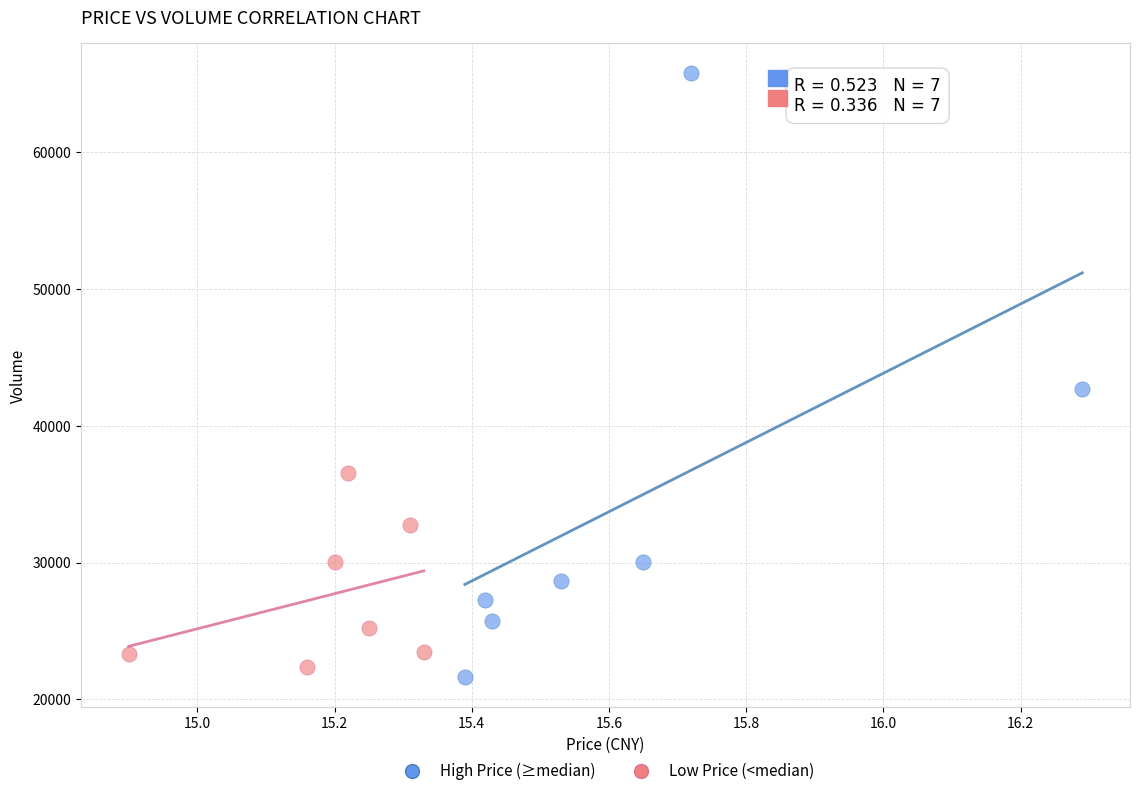

Which series has the widest spread of Y values?

High Price (≥median)